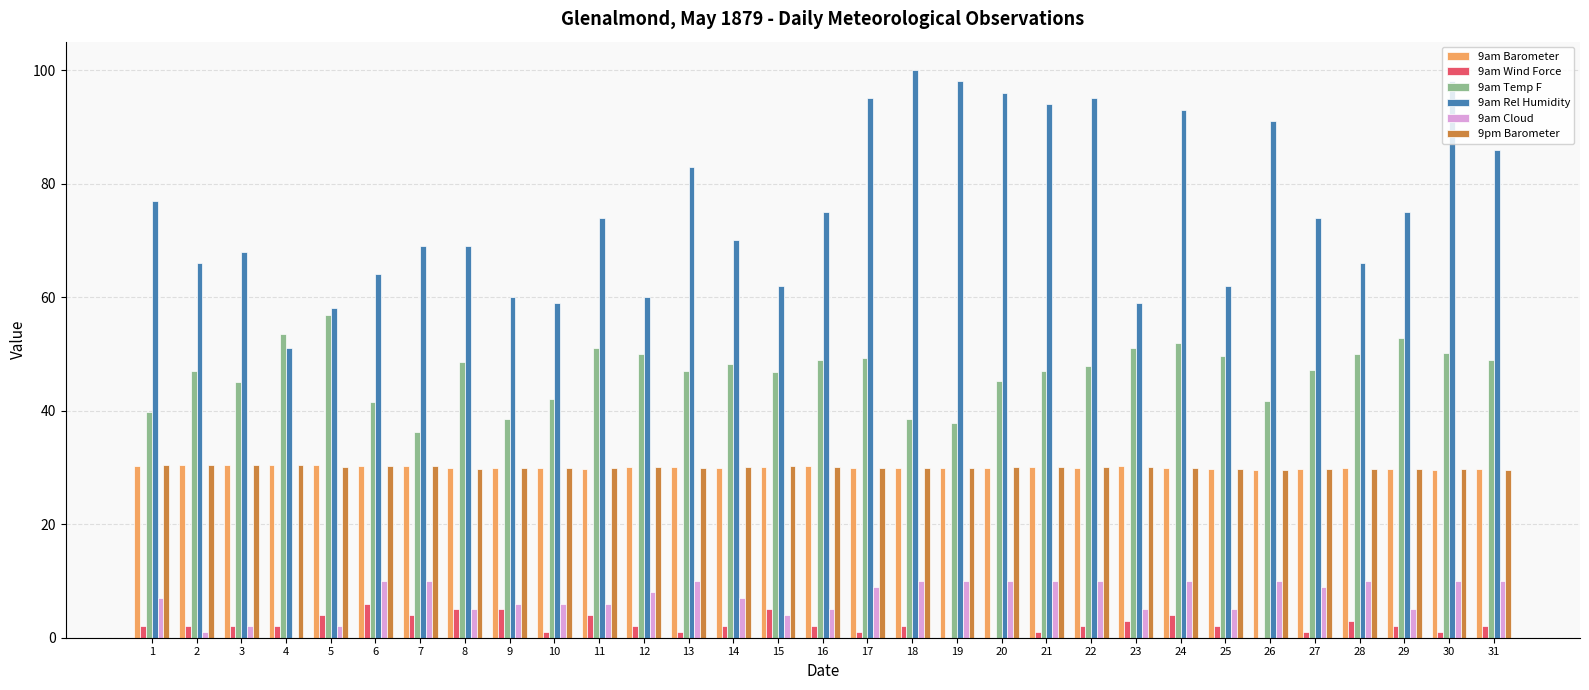

How many groups of bars are there?

31